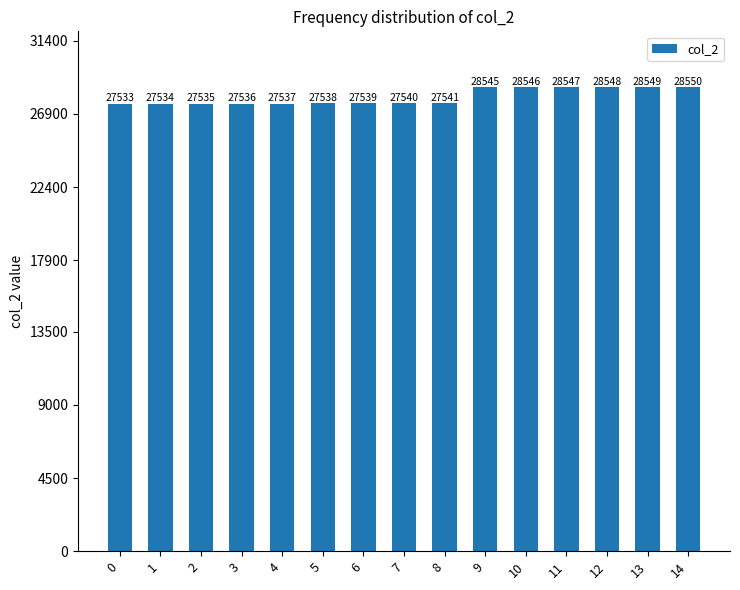

What is the value of the 12th bar from the left?

28547